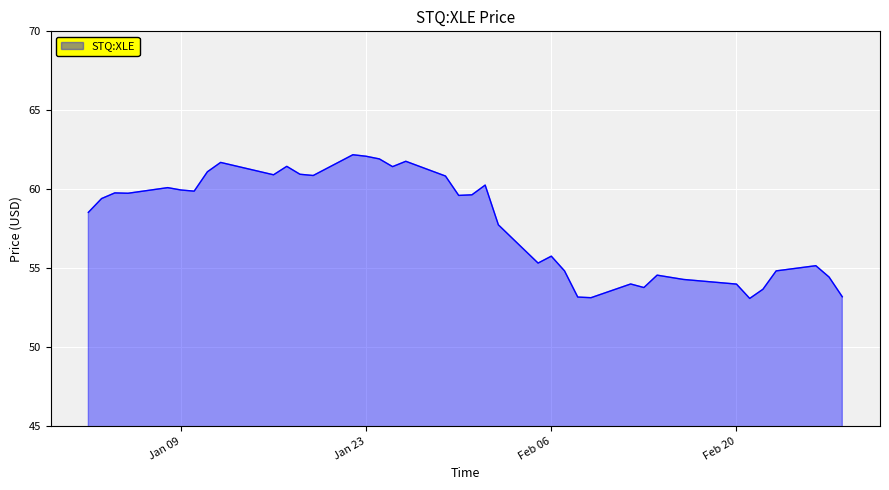

How many values exceed 59?

21